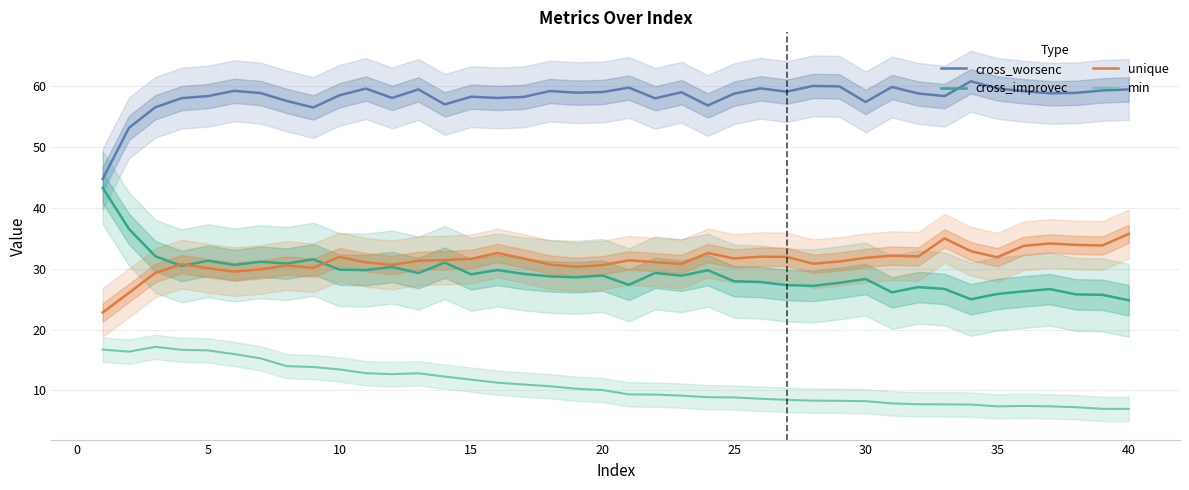

Which series has the largest total across all categories?

cross_worsenc